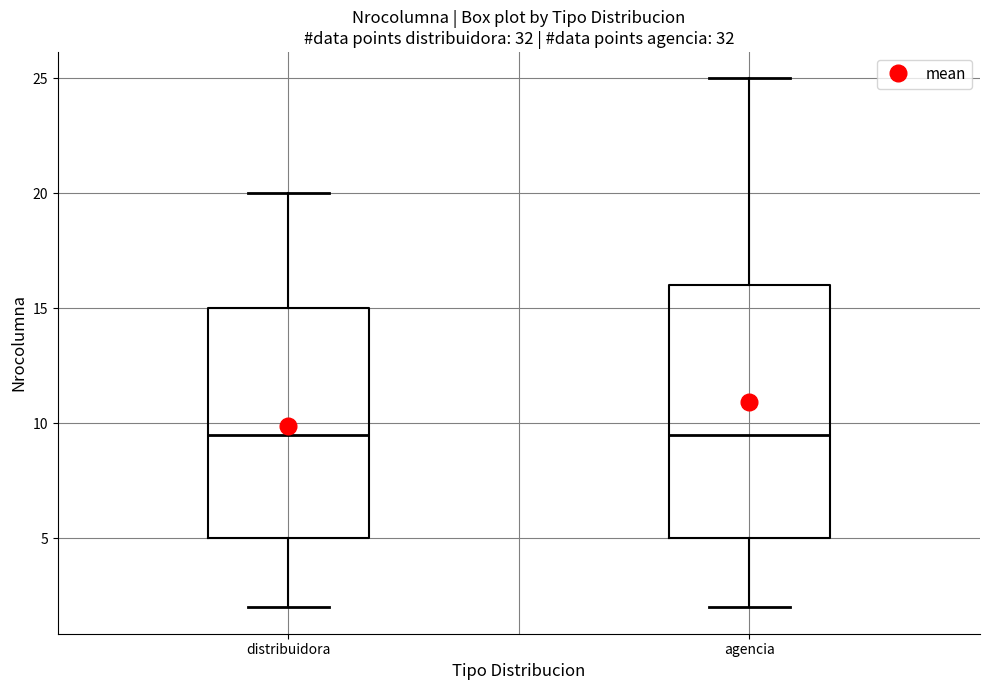

Which box is the tallest, from its lower edge to its upper edge?

agencia